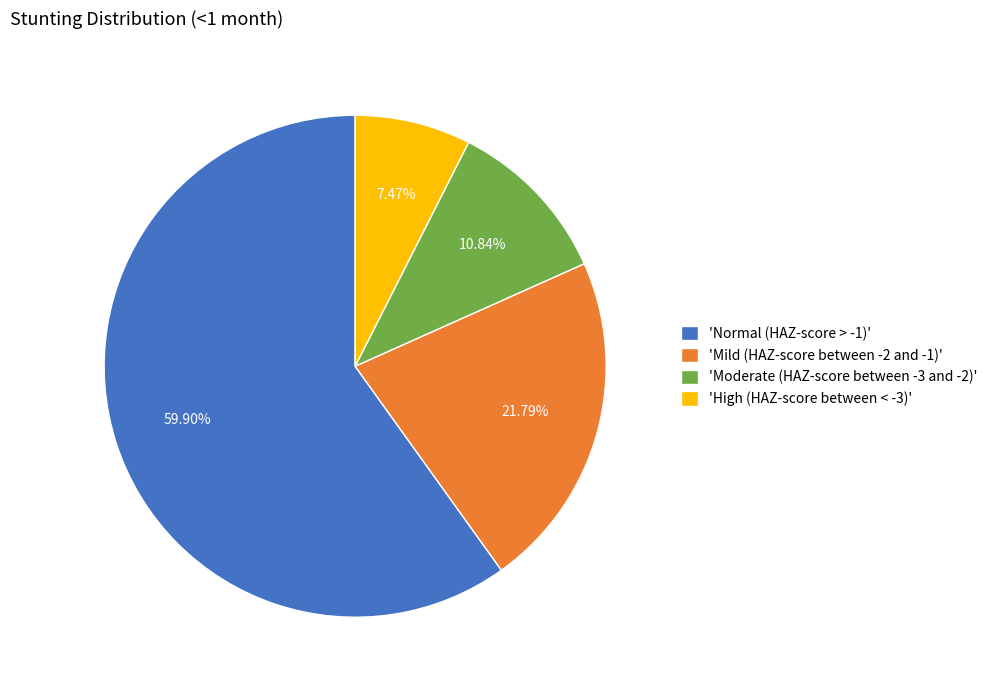

To the nearest percent, what is the difference between the largest and smallest slice percentages?

52%